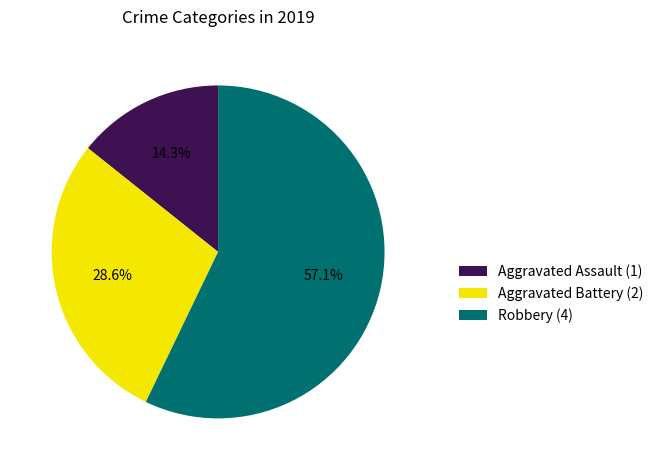

Which category has the biggest portion of the pie?

Robbery